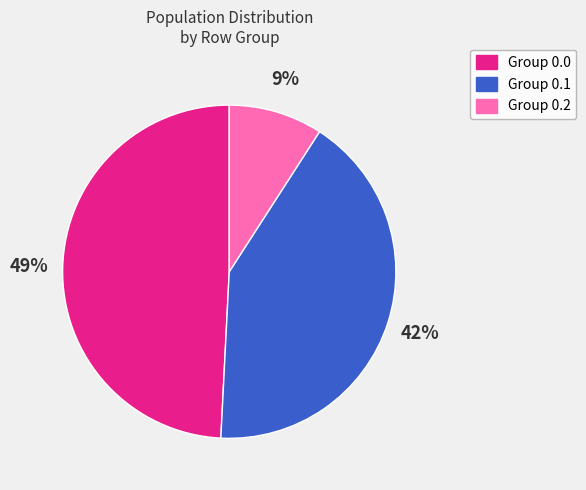

Is there a majority slice in this chart?

No